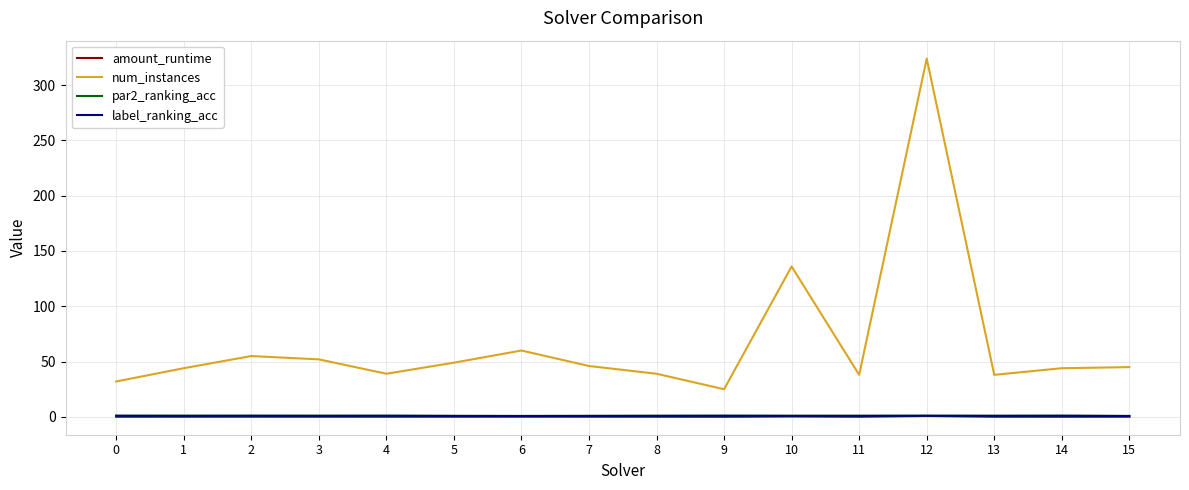

What is the maximum value shown in the chart?

324.0